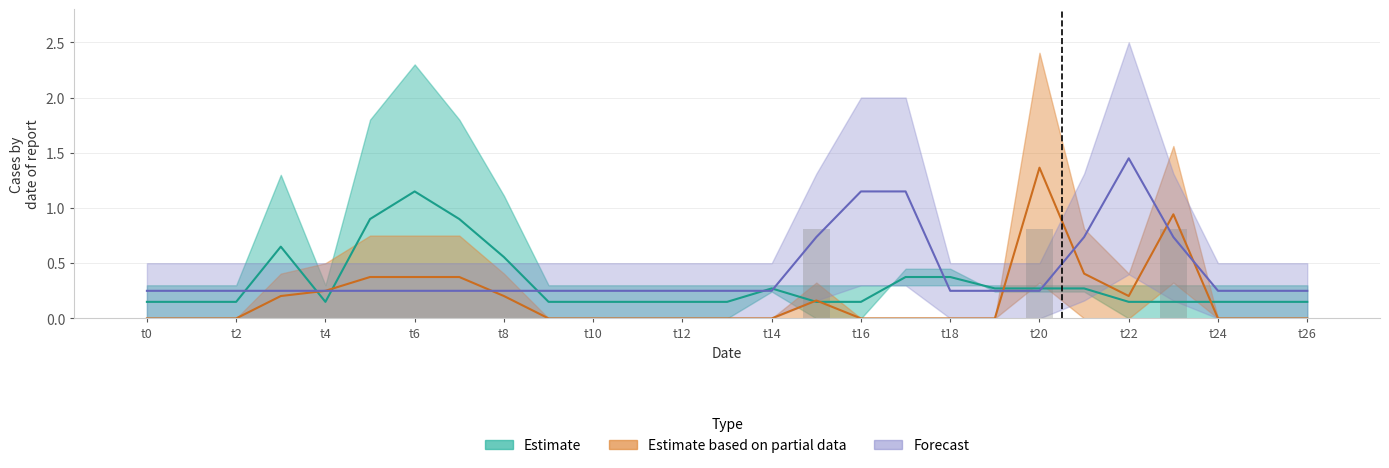

How many groups of bars are there?

27